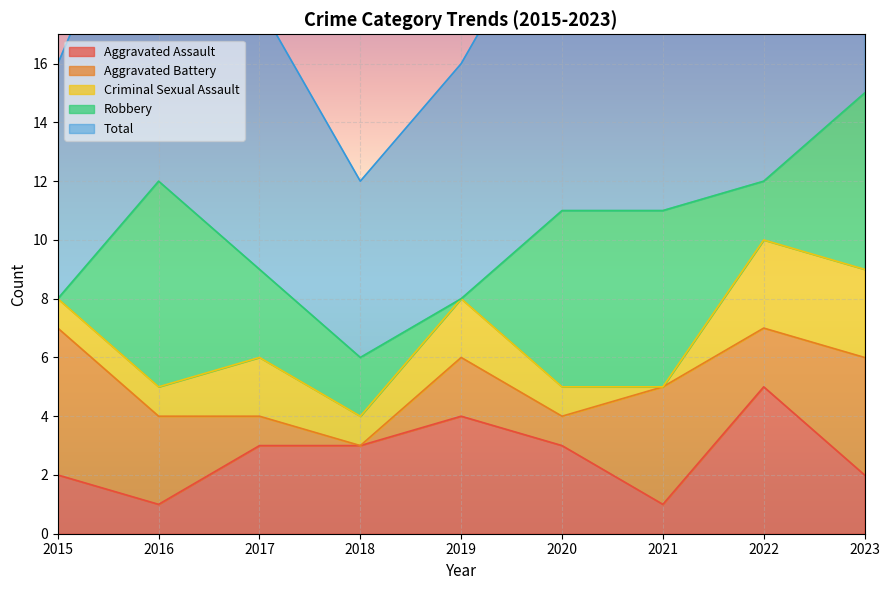

In Aggravated Assault, how many points are higher than both neighbors (excluding endpoints)?

2